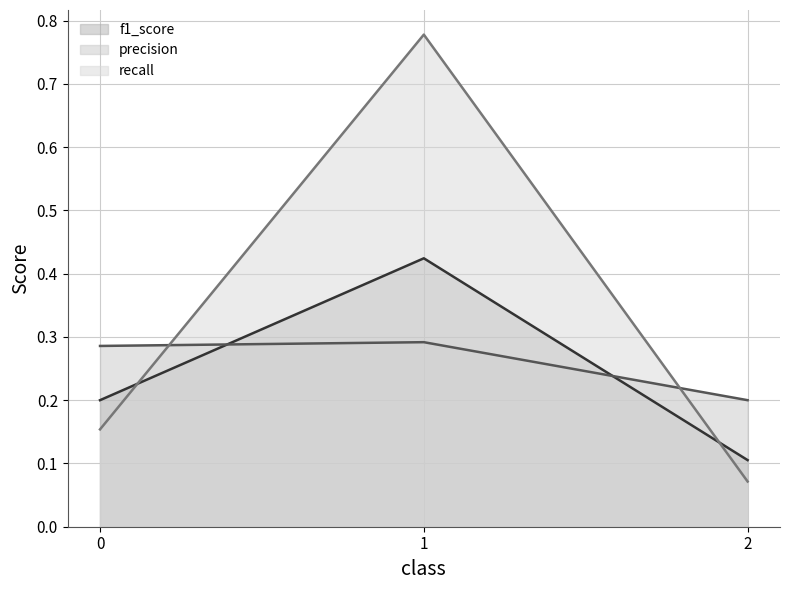

What is the lowest value of the f1_score line series?

0.1